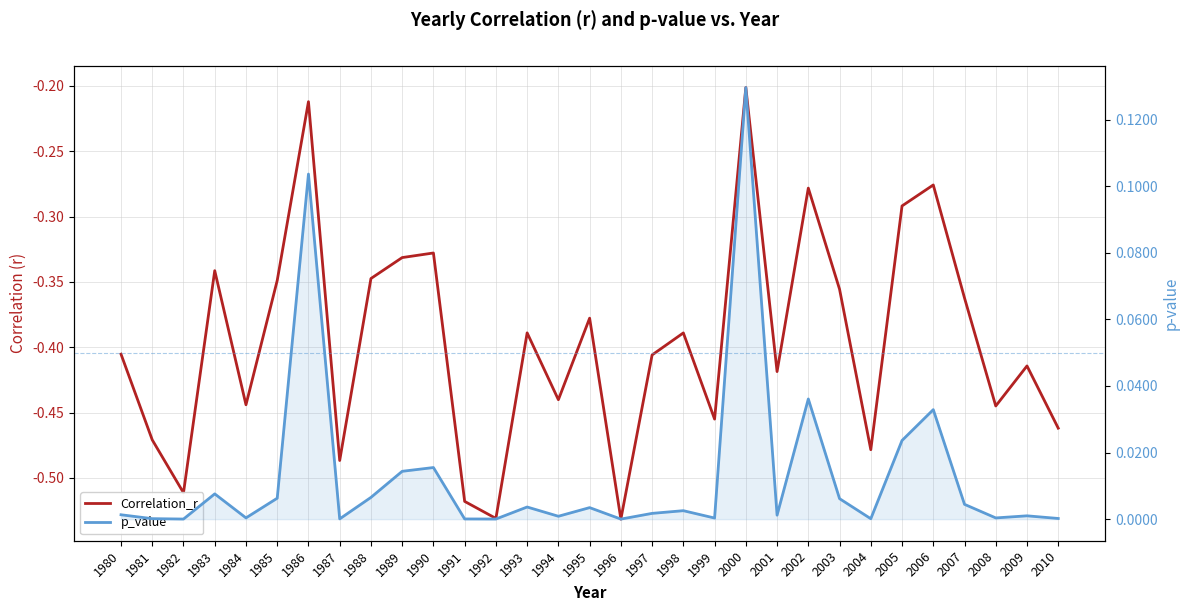

Which category has the highest value across all series?

2000